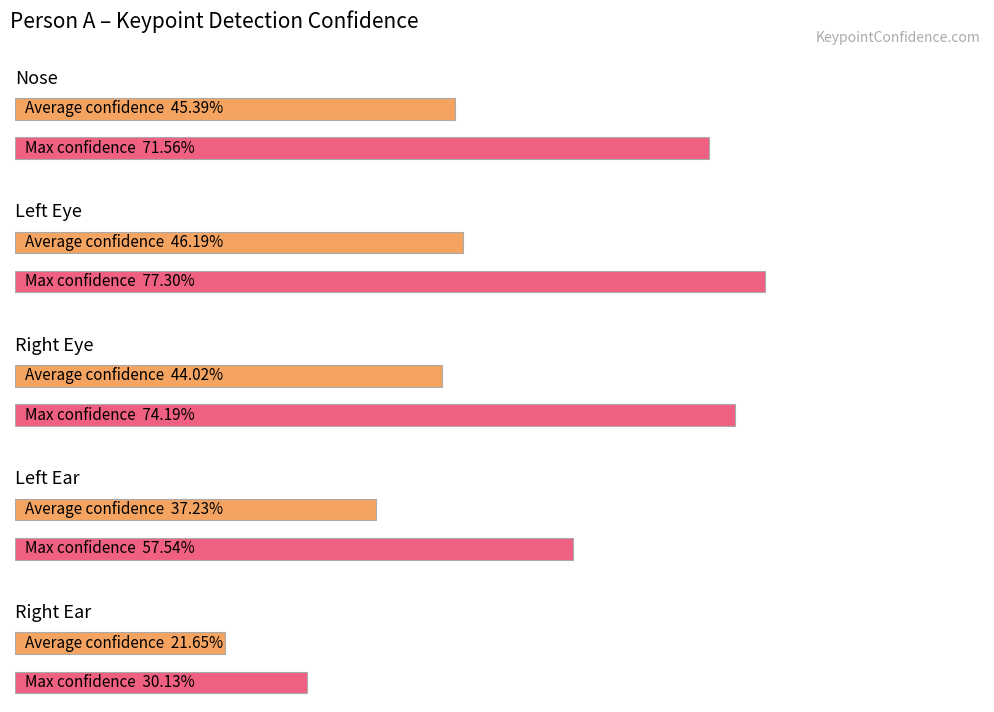

What is the maximum value shown in the chart?

0.8